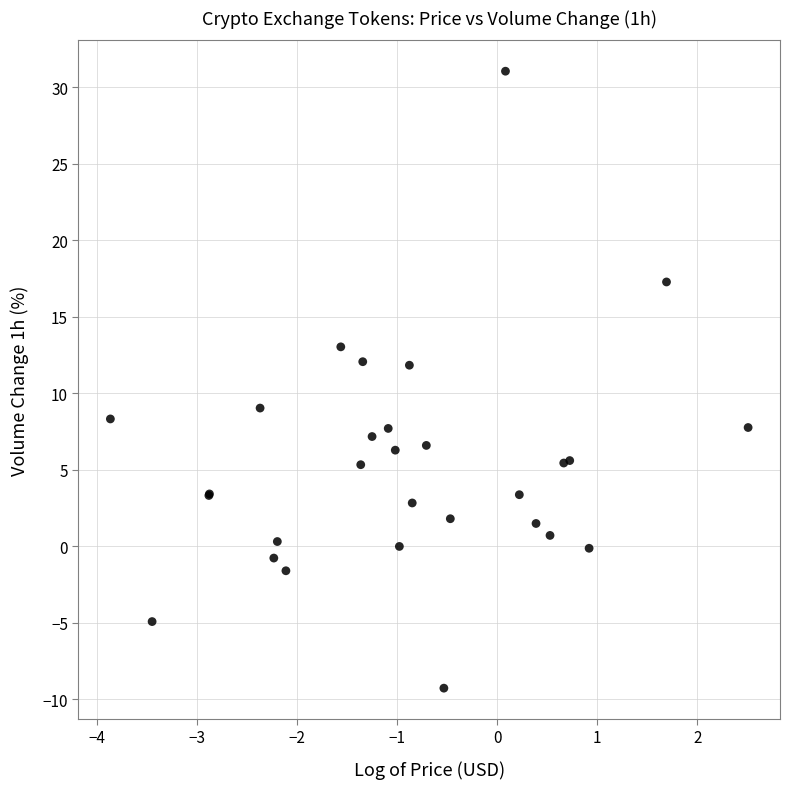

What Y value in the scatter plot is closest to 10?

9.0